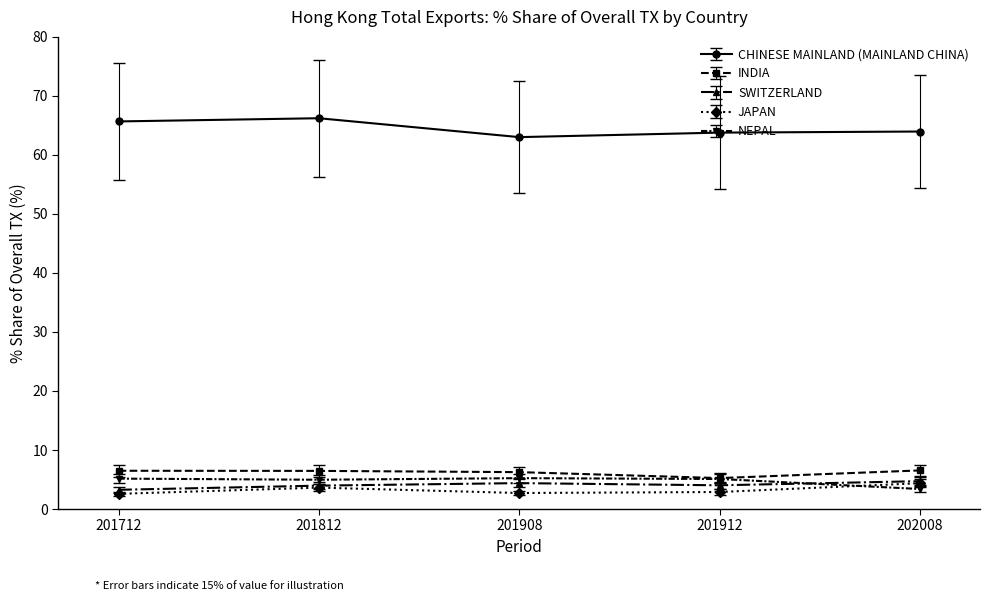

The value of INDIA at 201812 is 3.8. True or false?

False